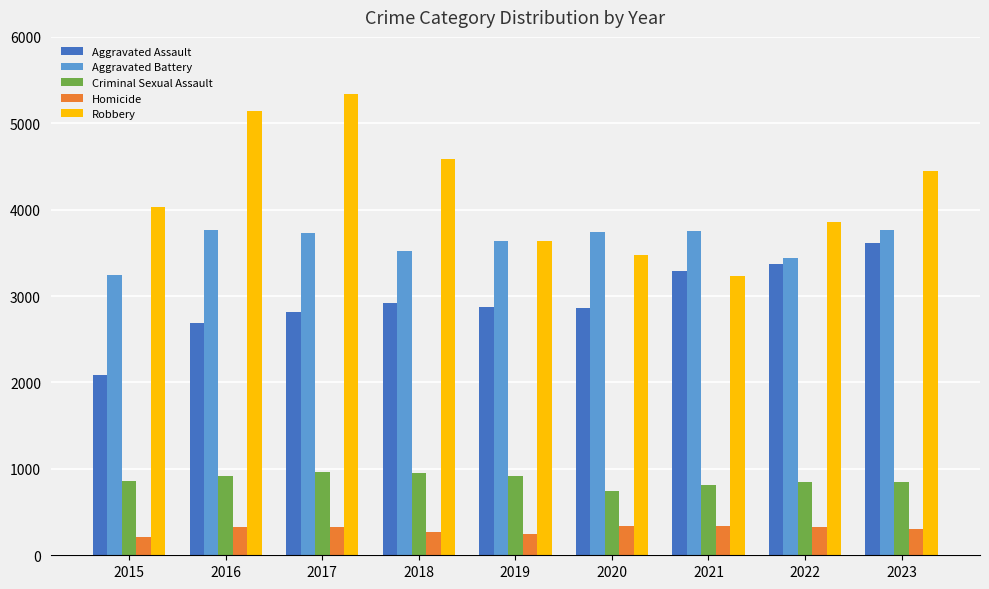

What is the difference between the Aggravated Battery values at 2016 and 2017?

38